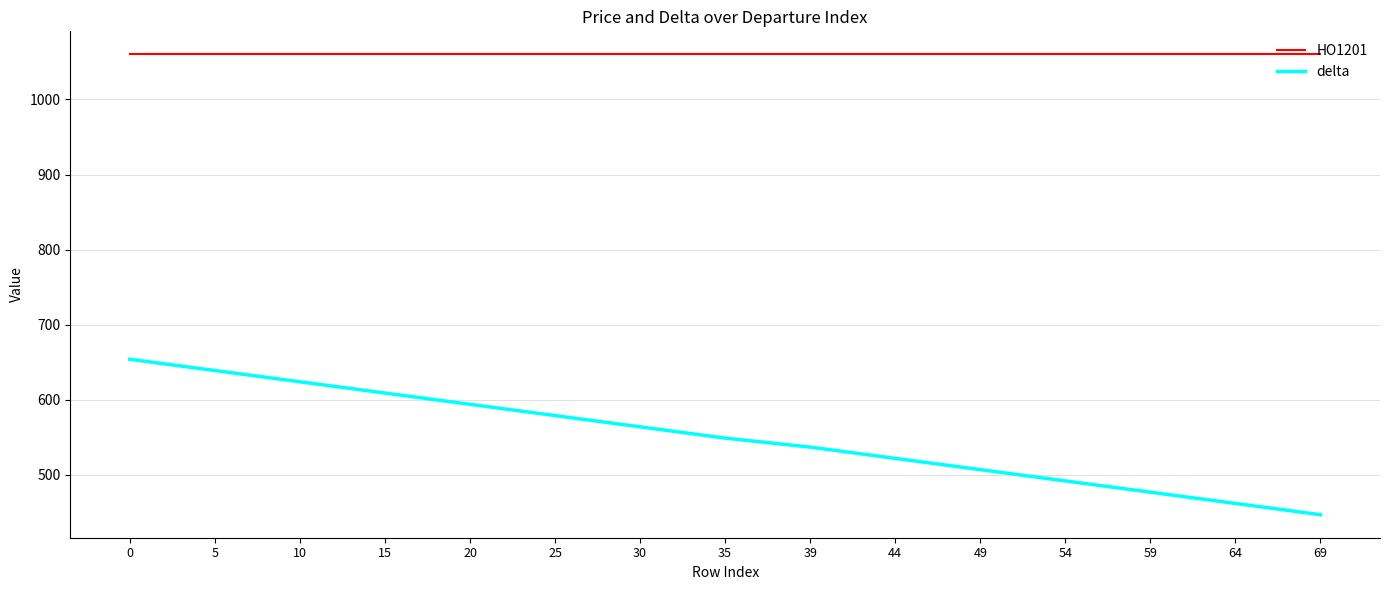

At 49, list the series in order from smallest to largest.

delta, HO1201